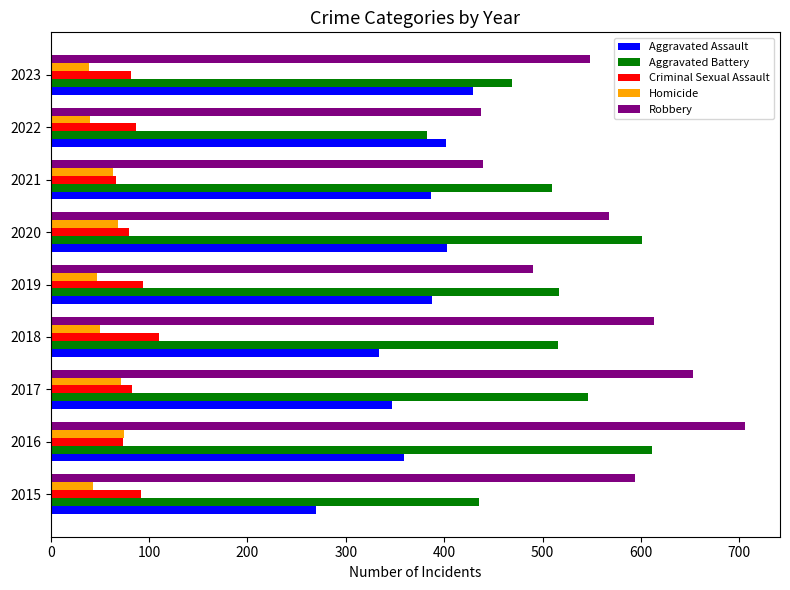

Which series has the widest spread of values?

Robbery